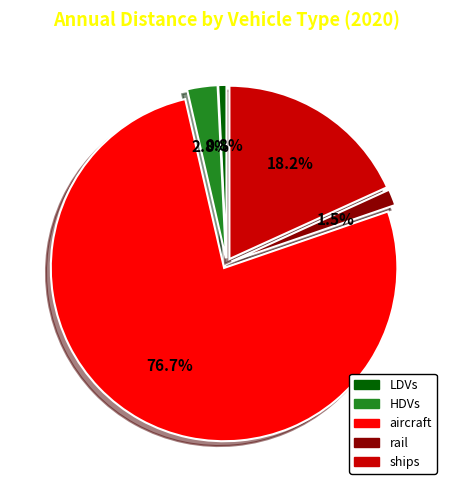

Is it true that LDVs is 1% of the pie?

True